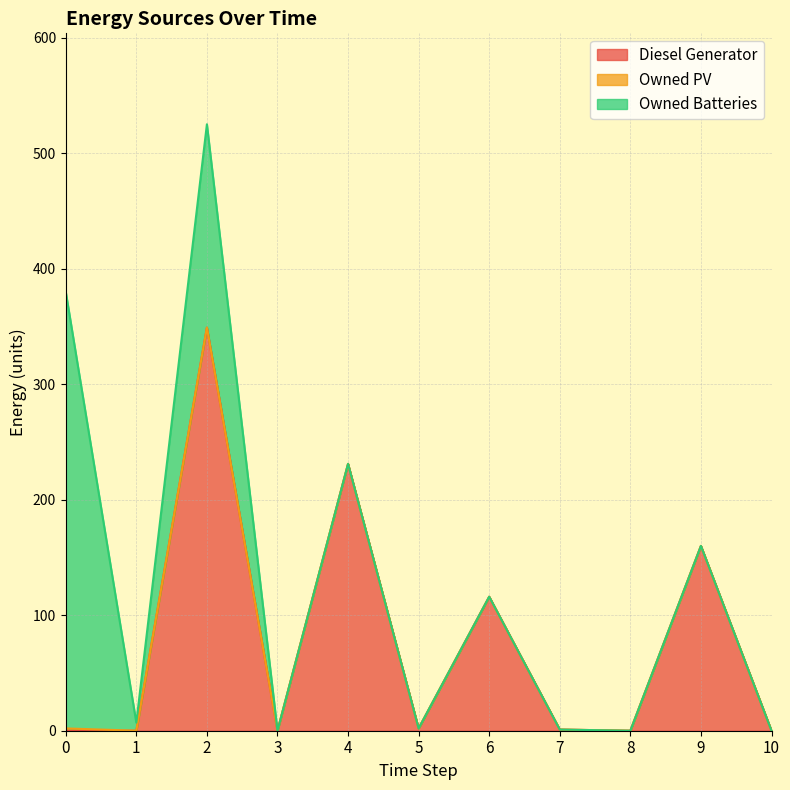

Which series has the largest total across all categories?

Diesel Generator